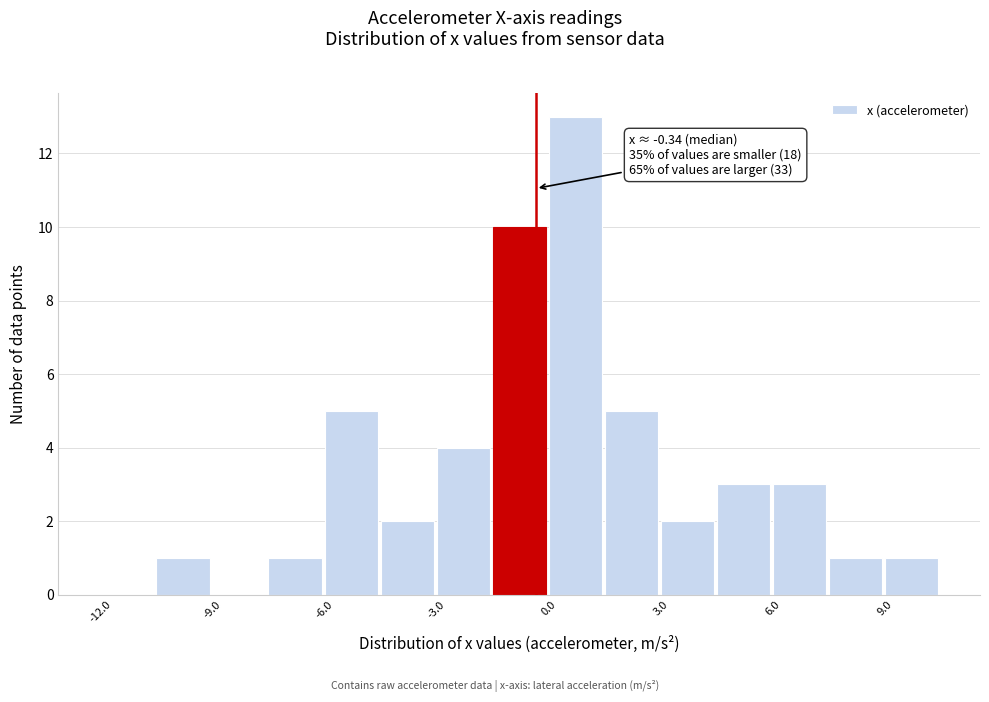

Read against the x-axis, roughly where is the centre of the tallest bar?

0.5